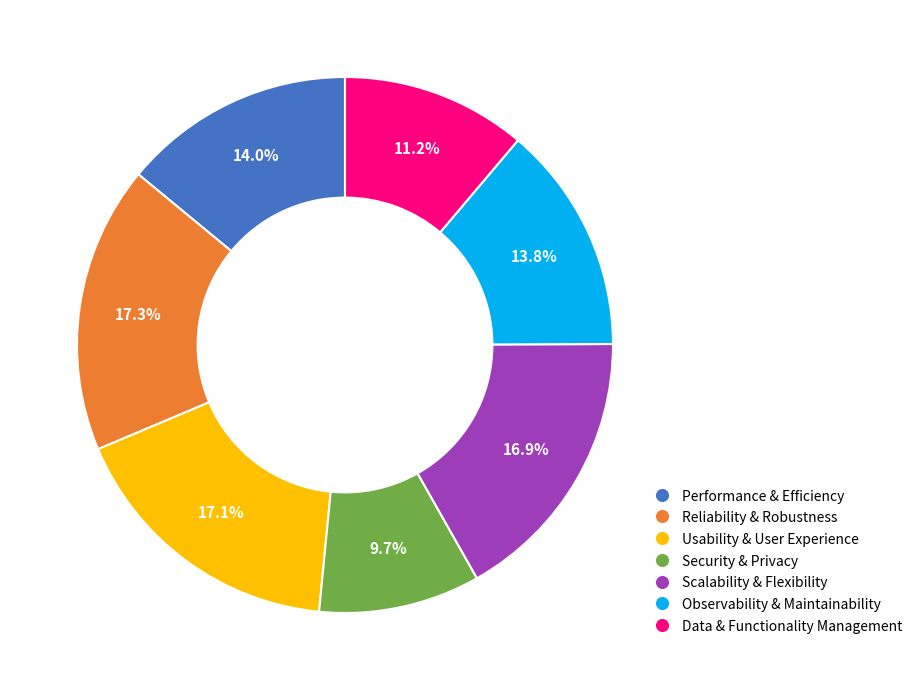

Is it true that Reliability & Robustness is 17% of the pie?

True